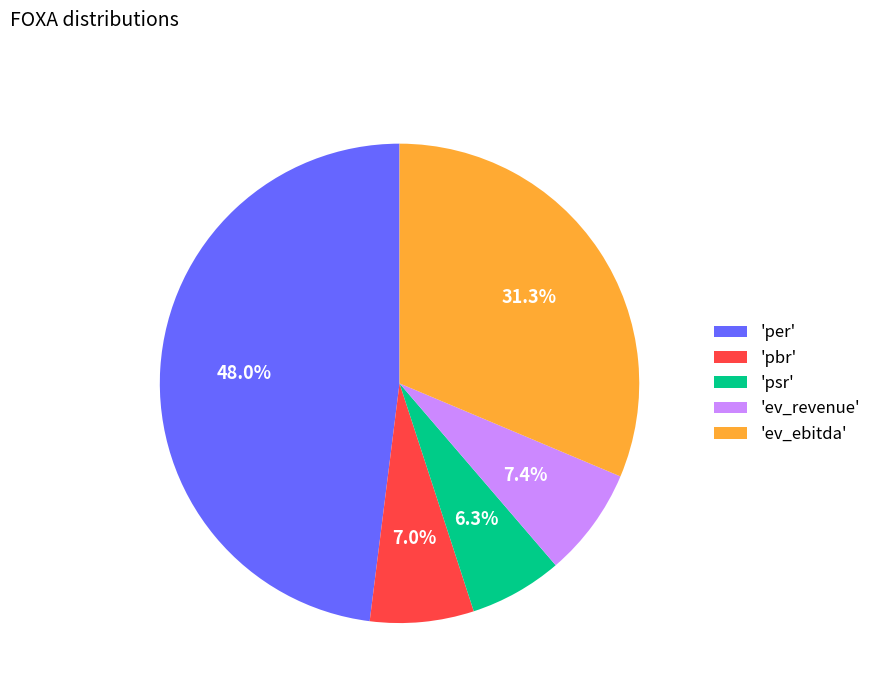

How many slices are in this pie chart?

5